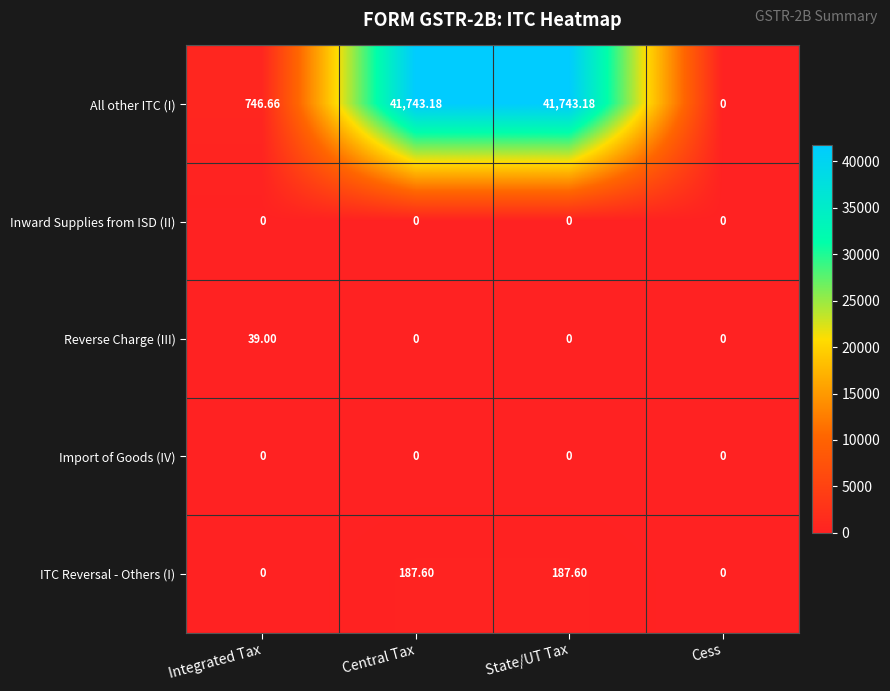

Between State/UT Tax and Cess, which series saw the biggest shift?

All other ITC (I)